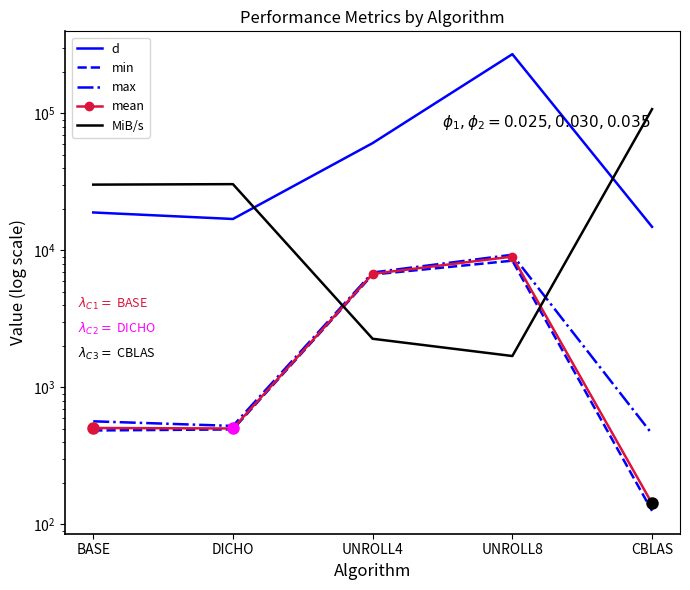

Which series ends up on top after the final intersection of MiB/s and min?

MiB/s